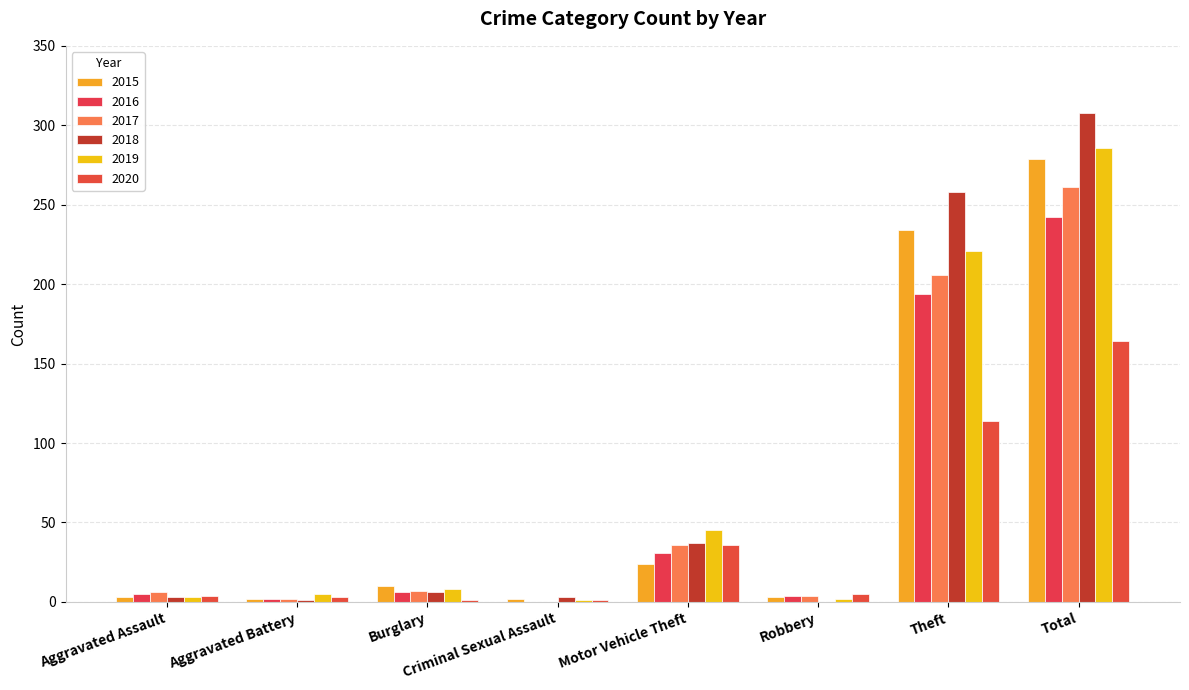

What is the maximum value shown in the chart?

308